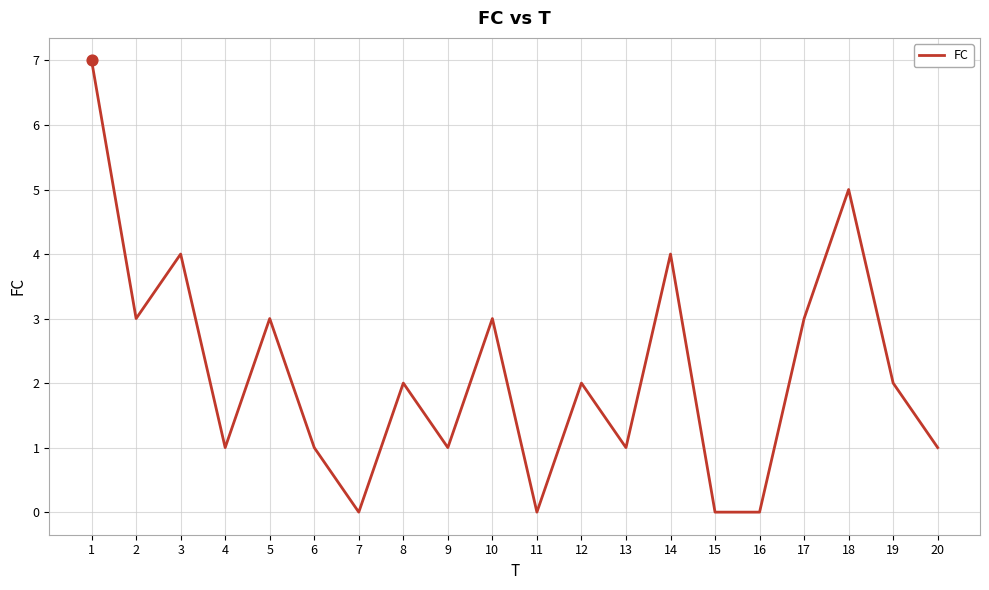

Approximately how many times larger is the value at 5 compared to 18?

0.6